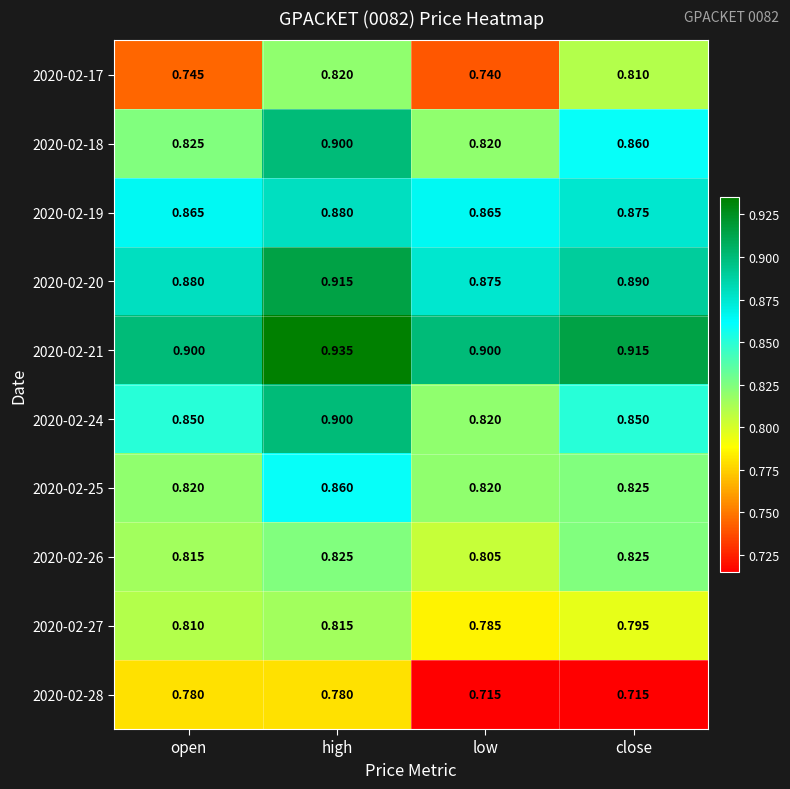

Which series has the largest total across all categories?

2020-02-21